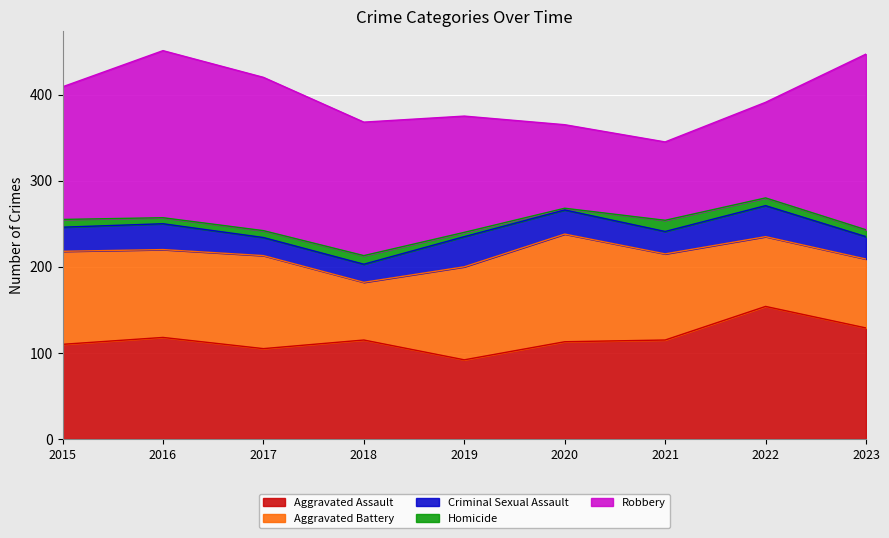

Reading left to right, transcribe all the data shown in this chart.

Aggravated Assault: 110	118	105	115	92	113	115	154	129
Aggravated Battery: 108	102	108	67	108	125	100	81	80
Criminal Sexual Assault: 28	30	21	21	35	28	26	36	26
Homicide: 9	7	8	10	5	2	13	9	8
Robbery: 154	194	178	155	135	97	91	111	204